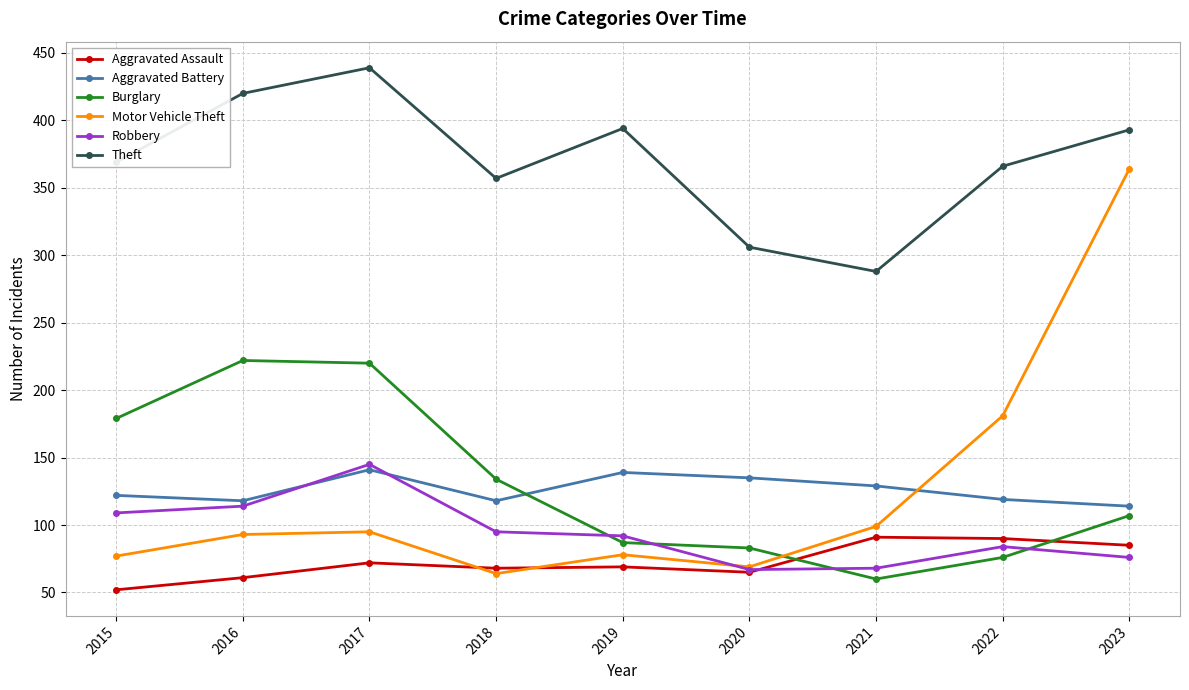

What is the approximate value of Aggravated Assault at 2020?

65